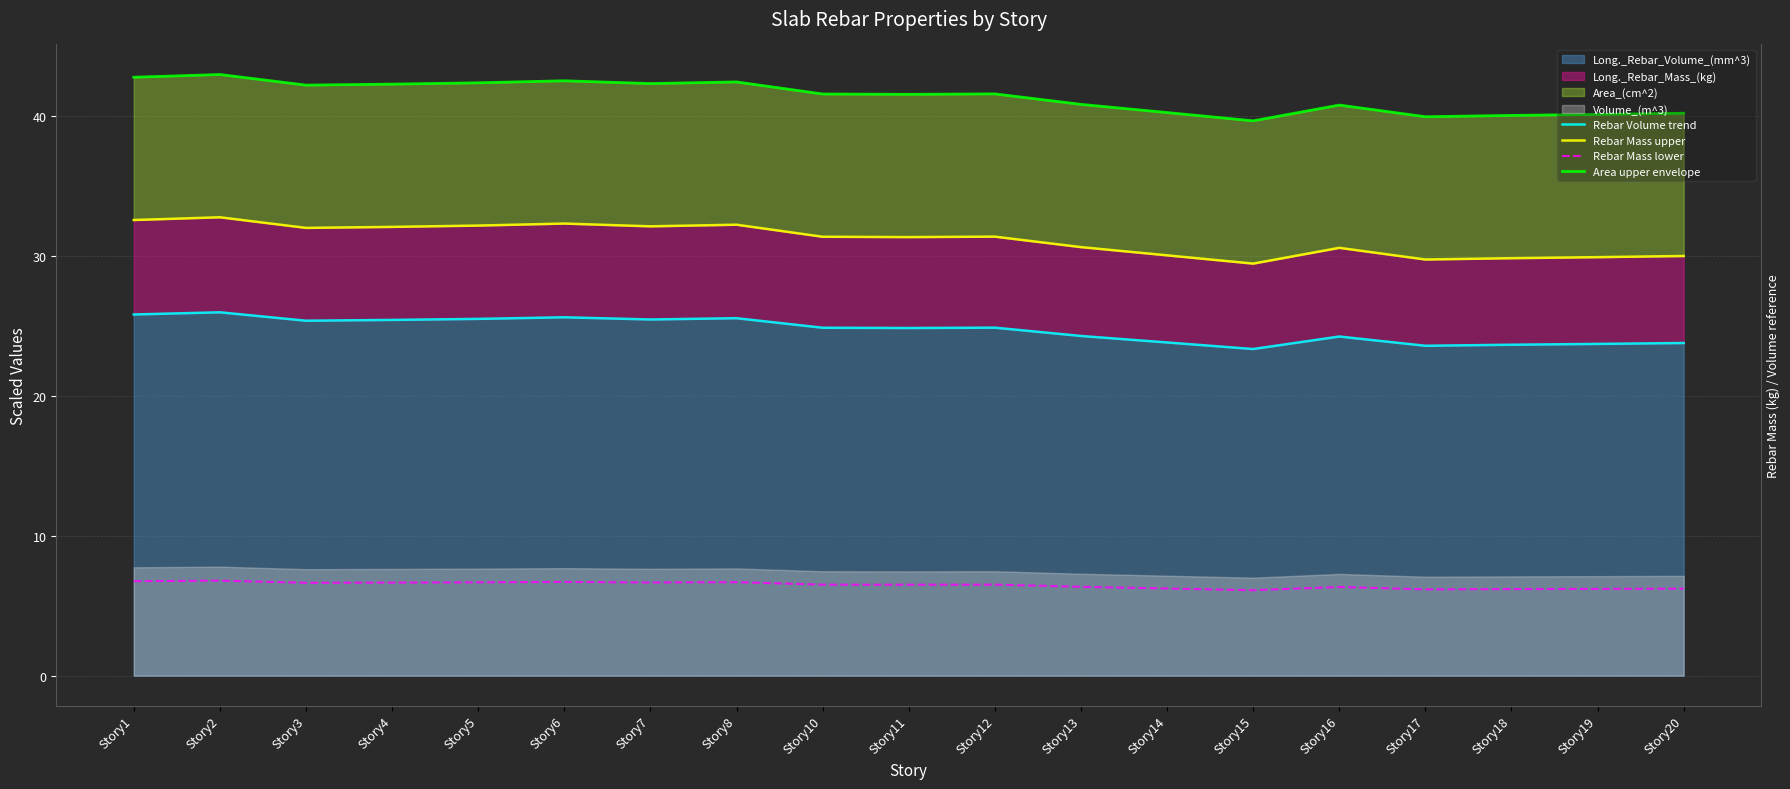

Rank the series by their average value, from lowest to highest.

Rebar Mass lower, Rebar Volume trend, Rebar Mass upper, Area upper envelope